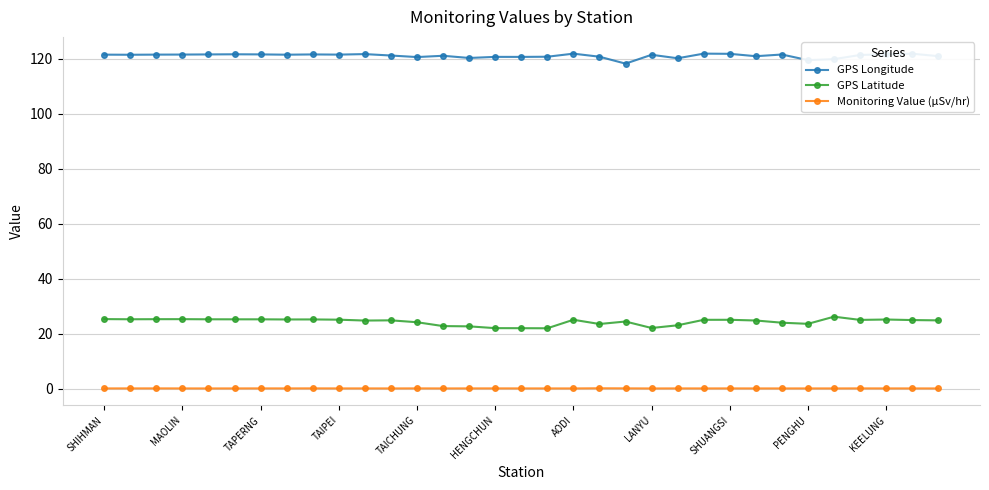

True or false: GPS Longitude and Monitoring Value (μSv/hr) cross at least once.

False